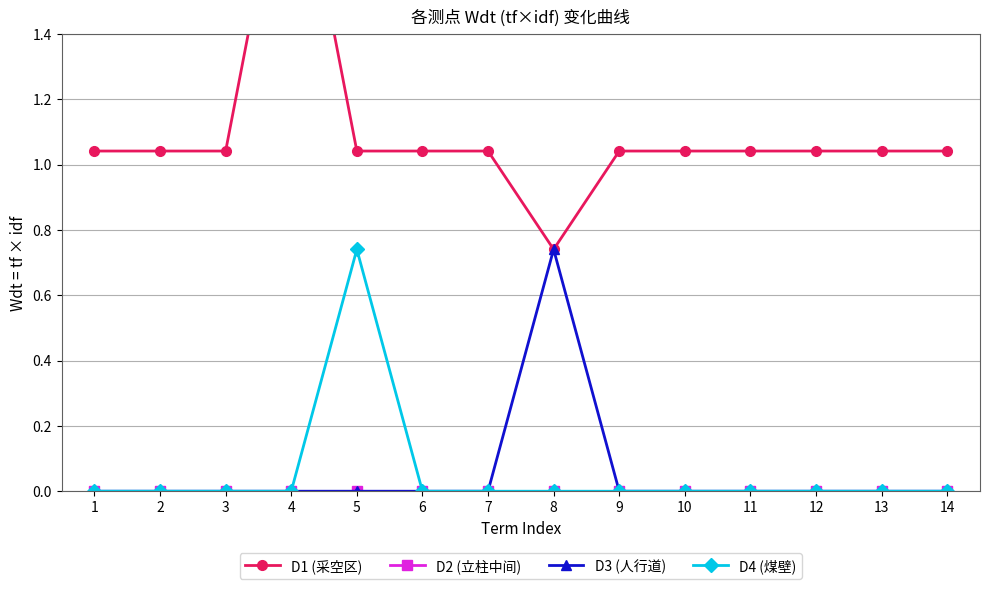

What are all the series names shown in the legend?

D1, D2, D3, D4